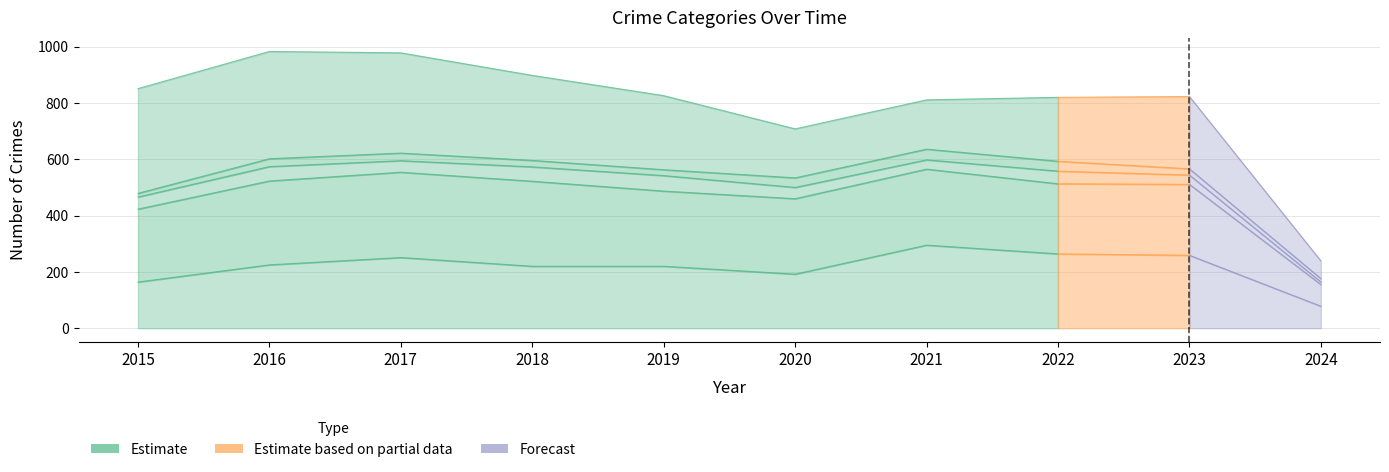

Where is the first local maximum for Homicide?

2017